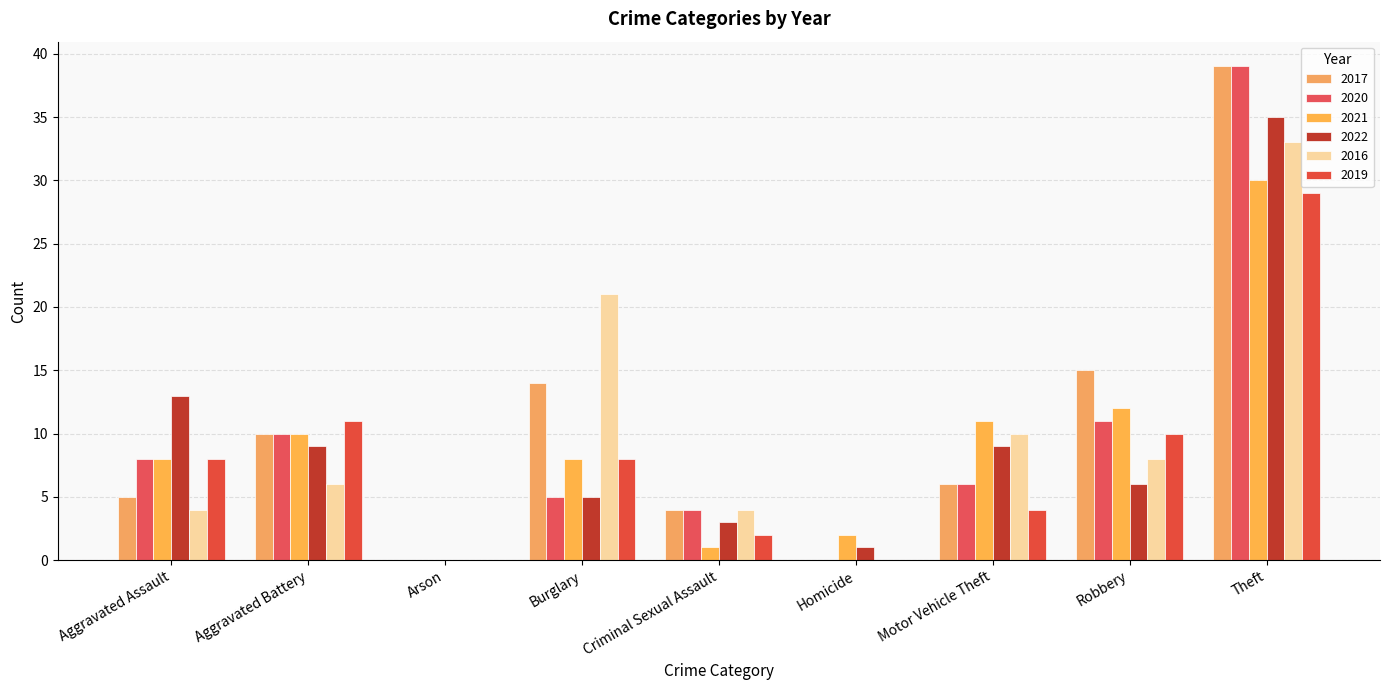

What is the average value of the 2022 series?

9